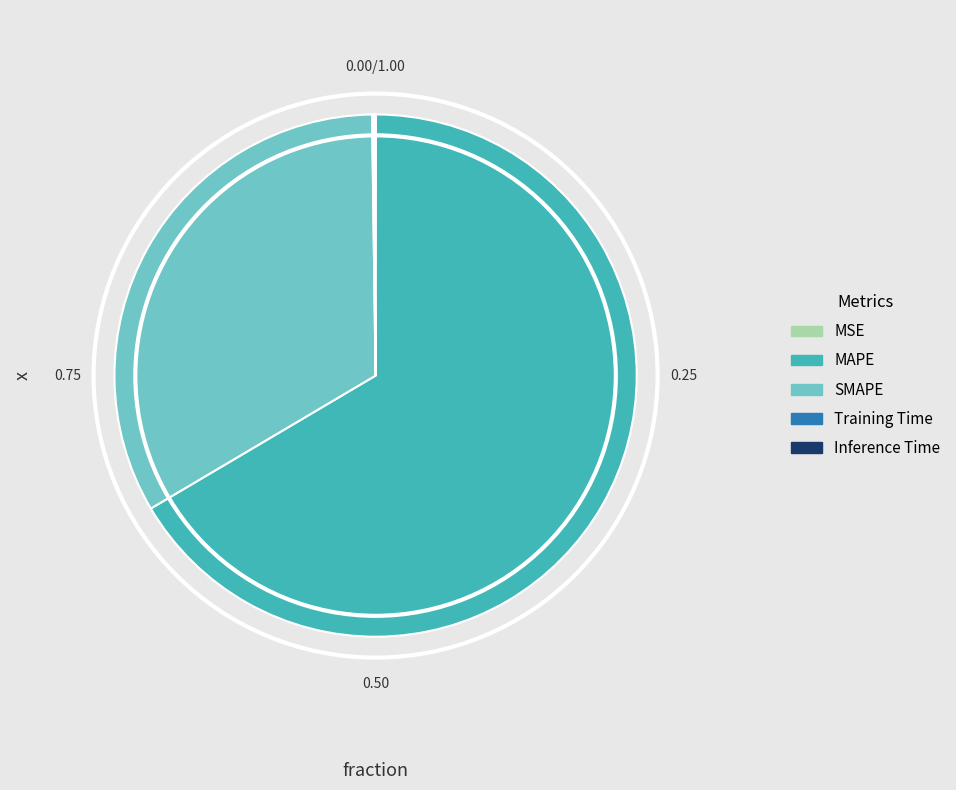

Which category has the biggest portion of the pie?

MAPE